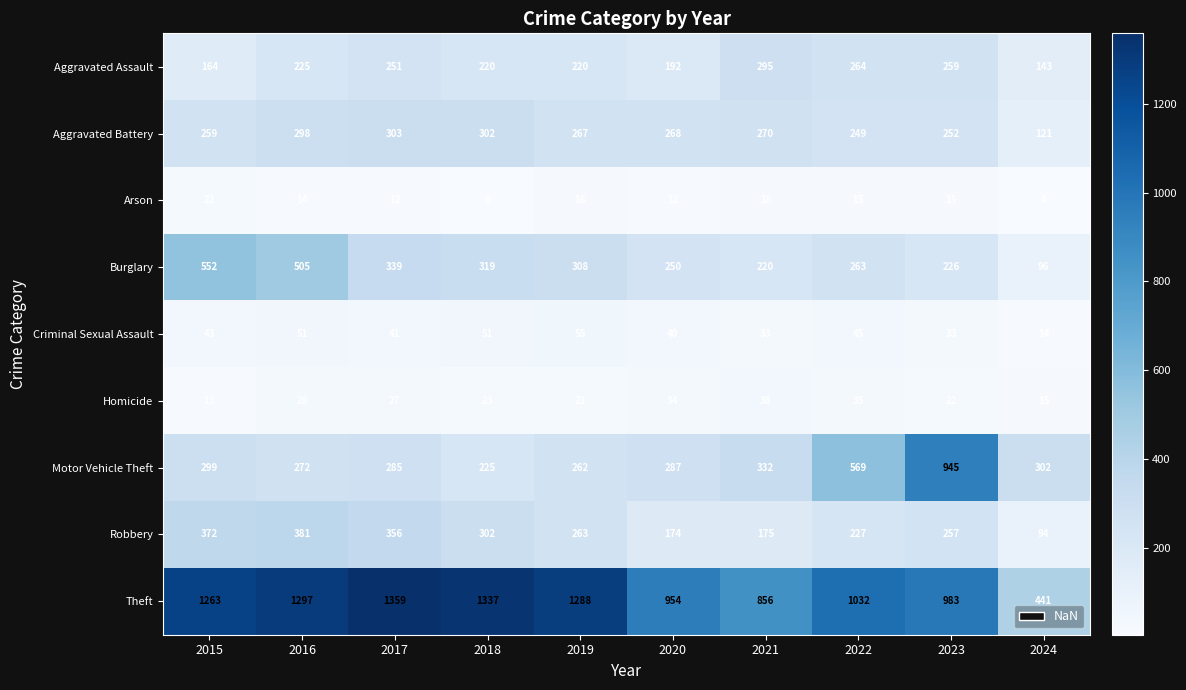

Which category has the highest value in the Burglary series?

2015